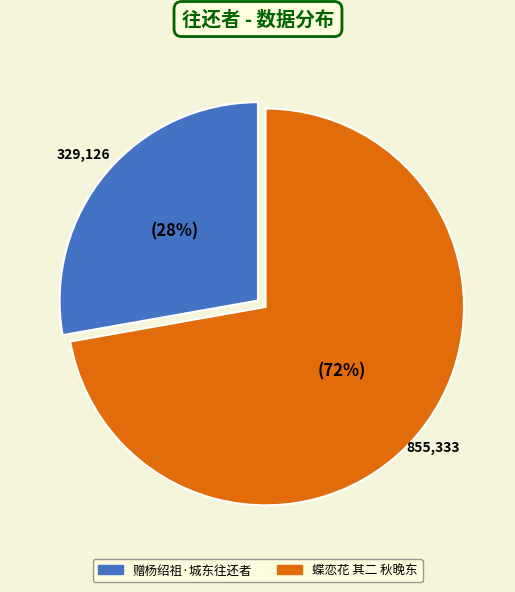

To the nearest percent, what is the difference between the largest and smallest slice percentages?

44%